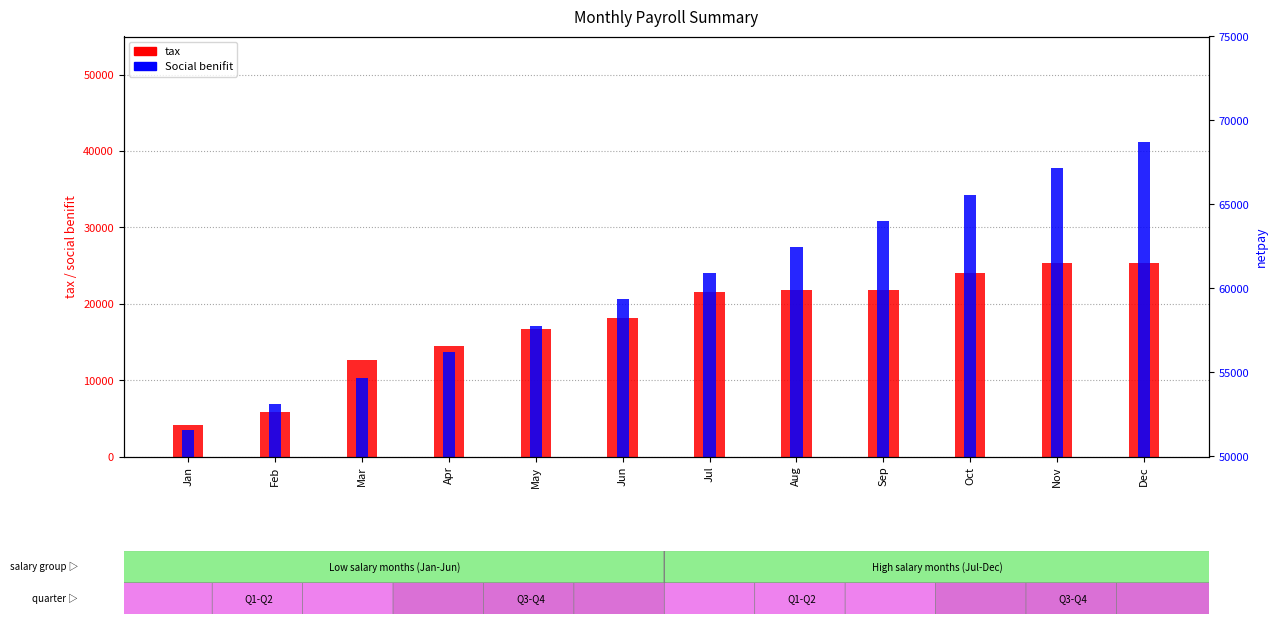

Where is tax nearest to the value 14768?

Apr